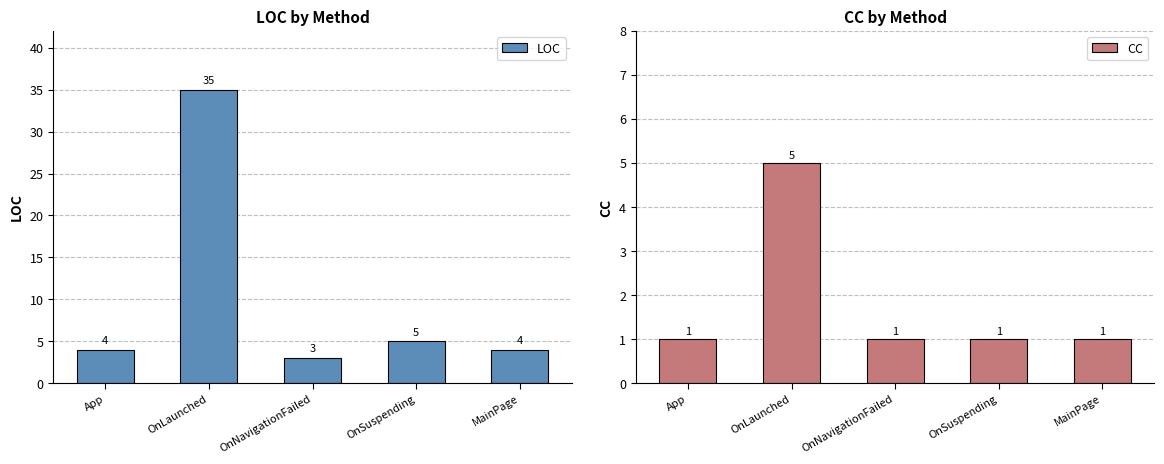

List the series in order of their peak value, lowest first.

CC, LOC